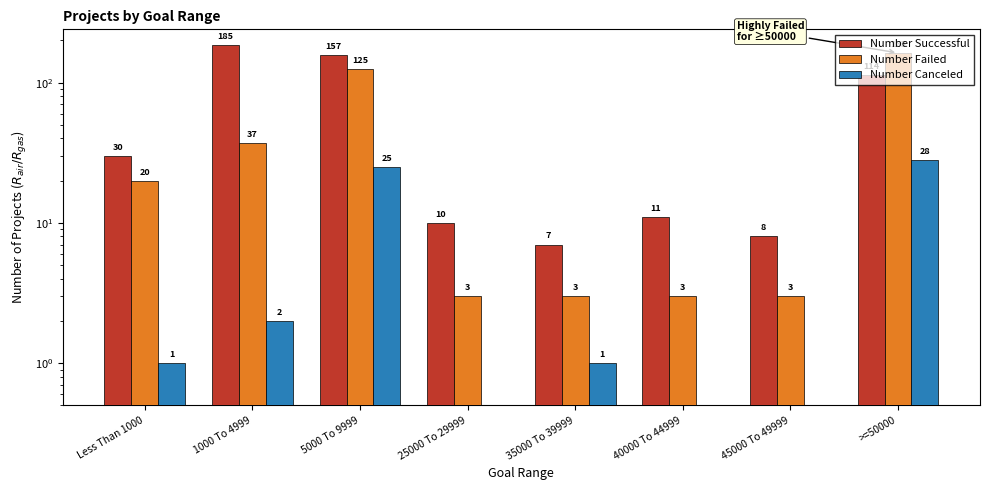

At >=50000, list the series in order from largest to smallest.

Number Failed, Number Successful, Number Canceled